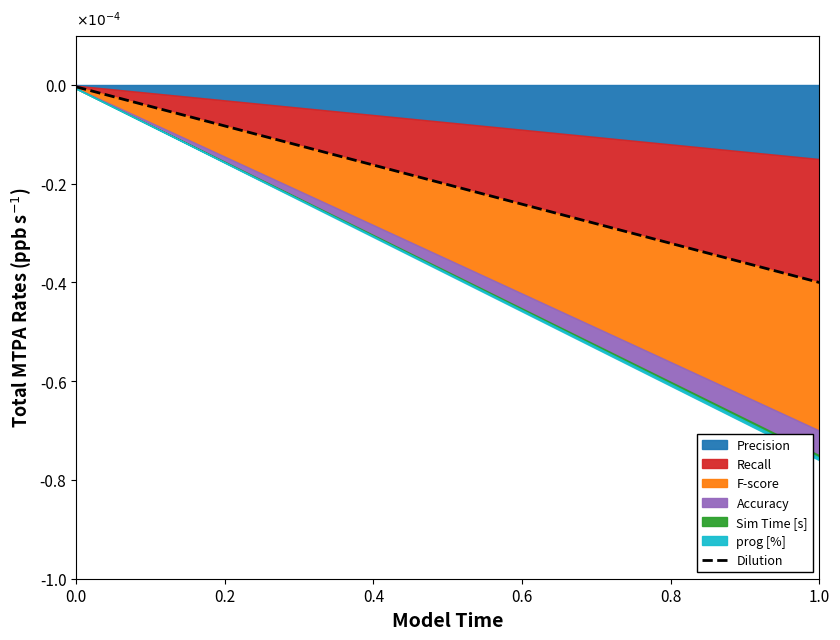

Is it true that the value at 16 is -0.1?

False